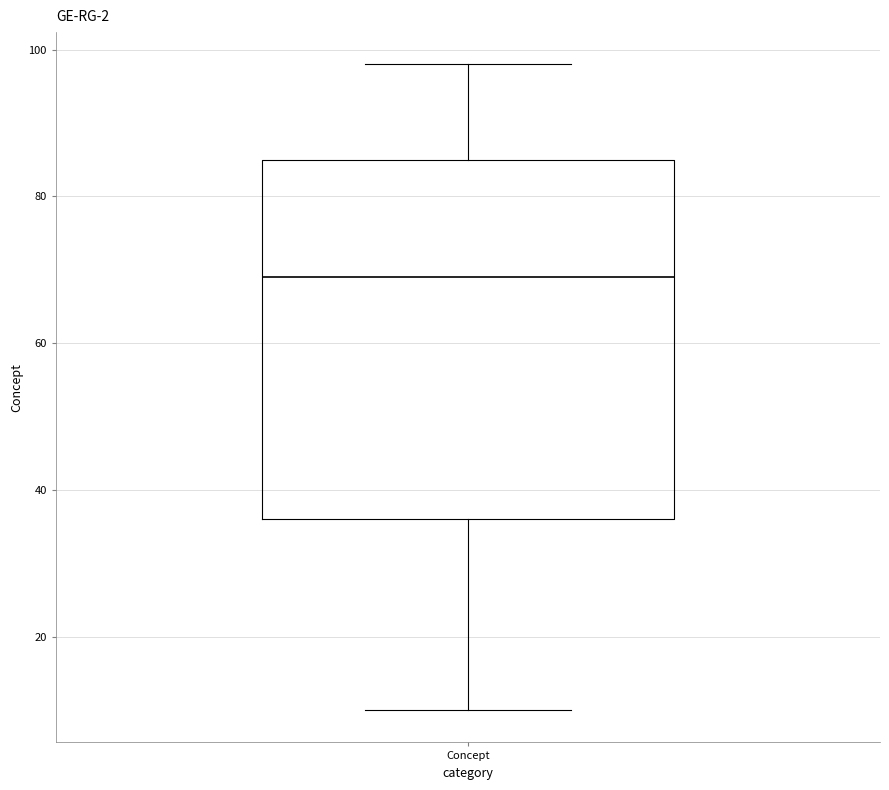

Read this box plot against the y-axis: the position of the median line, the range covered by the box, and the ends of both whiskers. The values are not printed on the chart, so give them approximately, as read against the axis.

median 70, box 36 to 86, whiskers 10 to 98